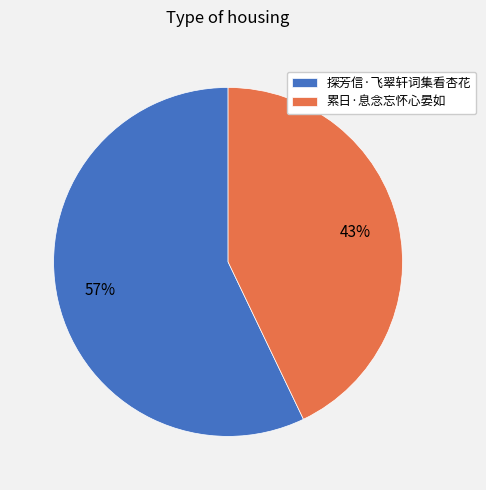

Is there any slice that represents more than half of the pie?

Yes